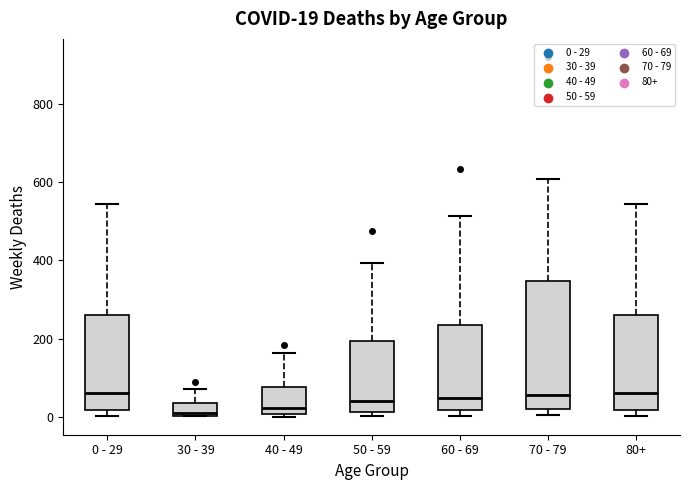

Which box is the tallest, from its lower edge to its upper edge?

70 - 79